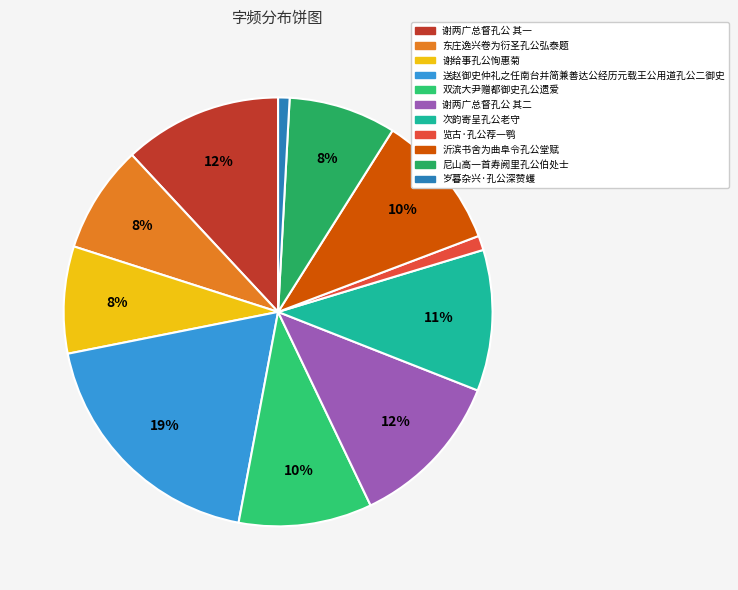

Is 次韵寄呈孔公老守 the majority of the pie?

No